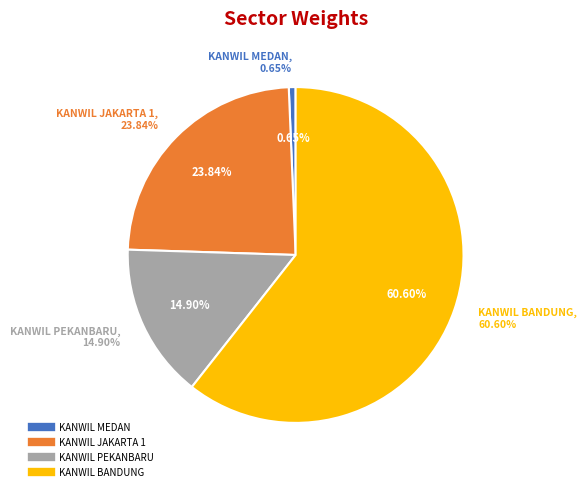

Which slice is the smallest?

1. KANWIL MEDAN